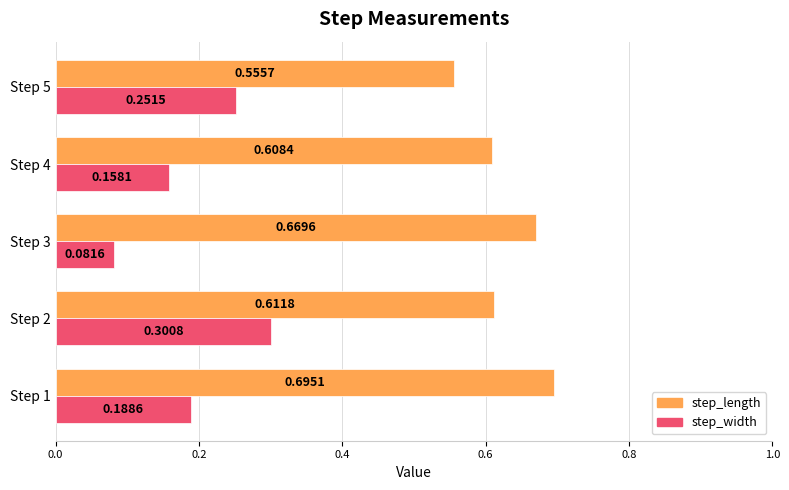

What is the sum of all step_length values?

3.1